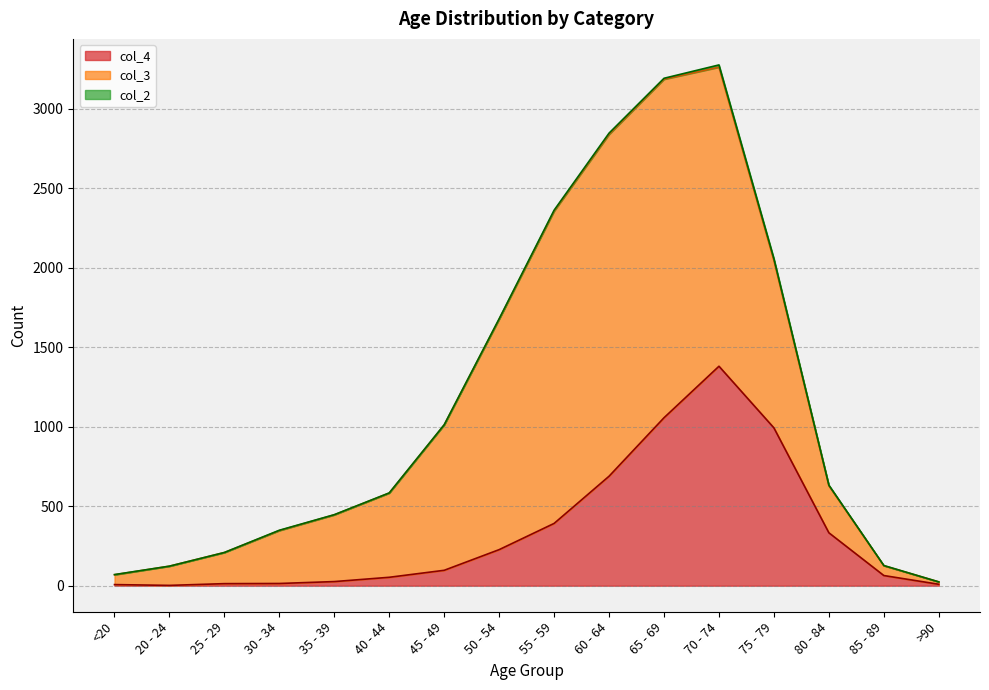

True or false: col_2 and col_3 intersect in this chart.

False